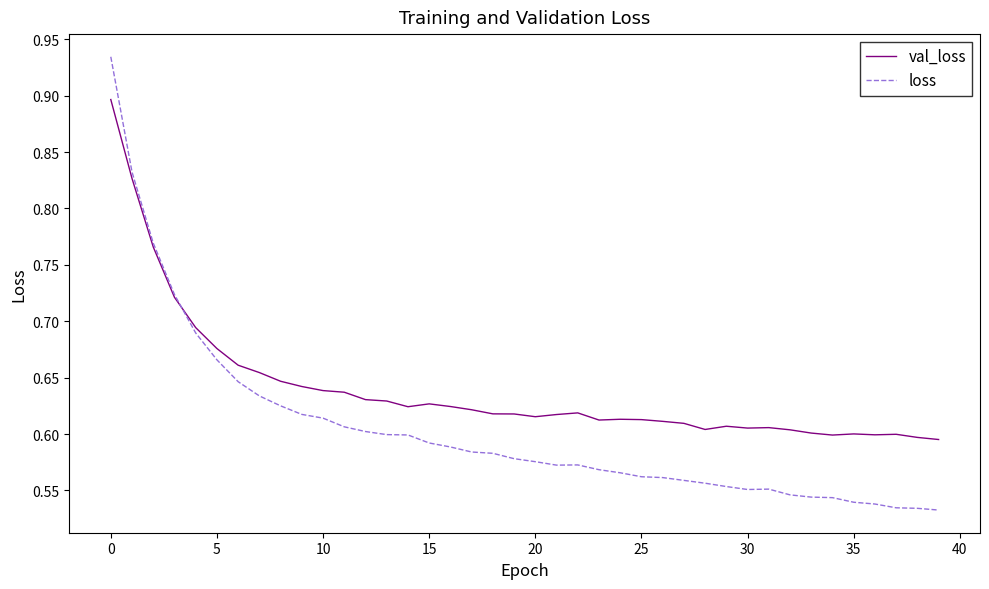

Which series has the largest range (max minus min)?

loss